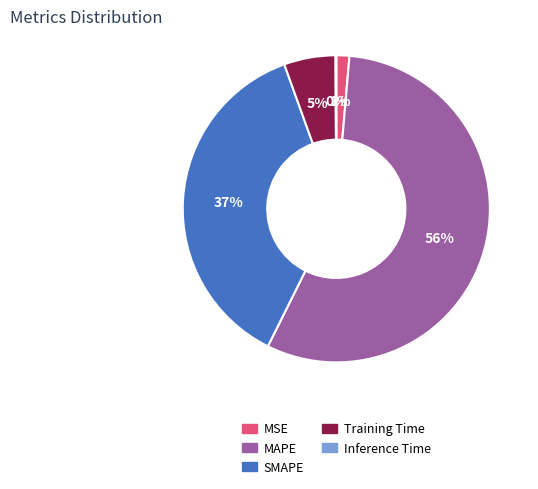

To the nearest percent, what is the average slice percentage?

20%